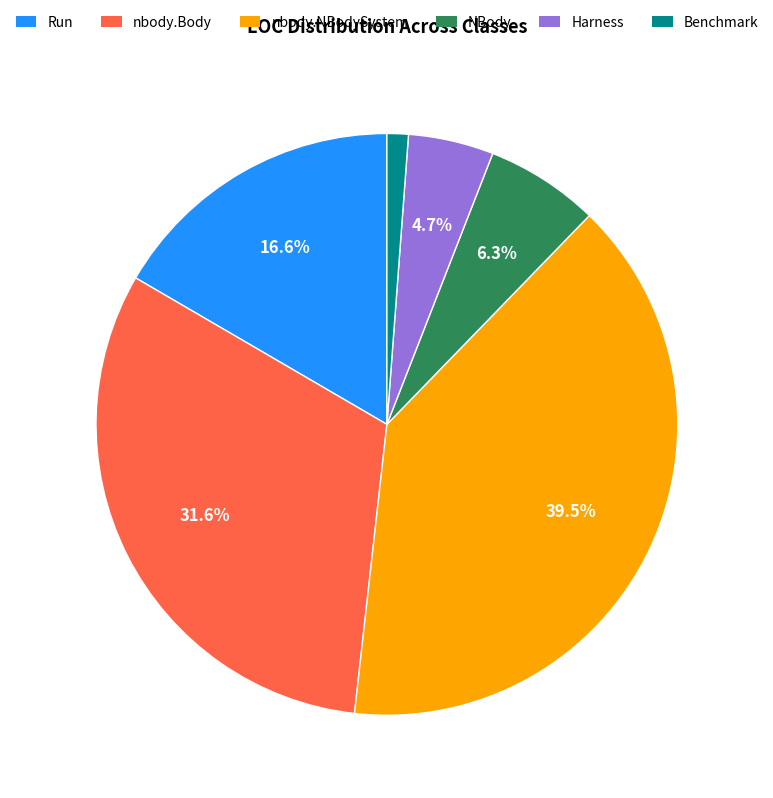

Is there a majority slice in this chart?

No